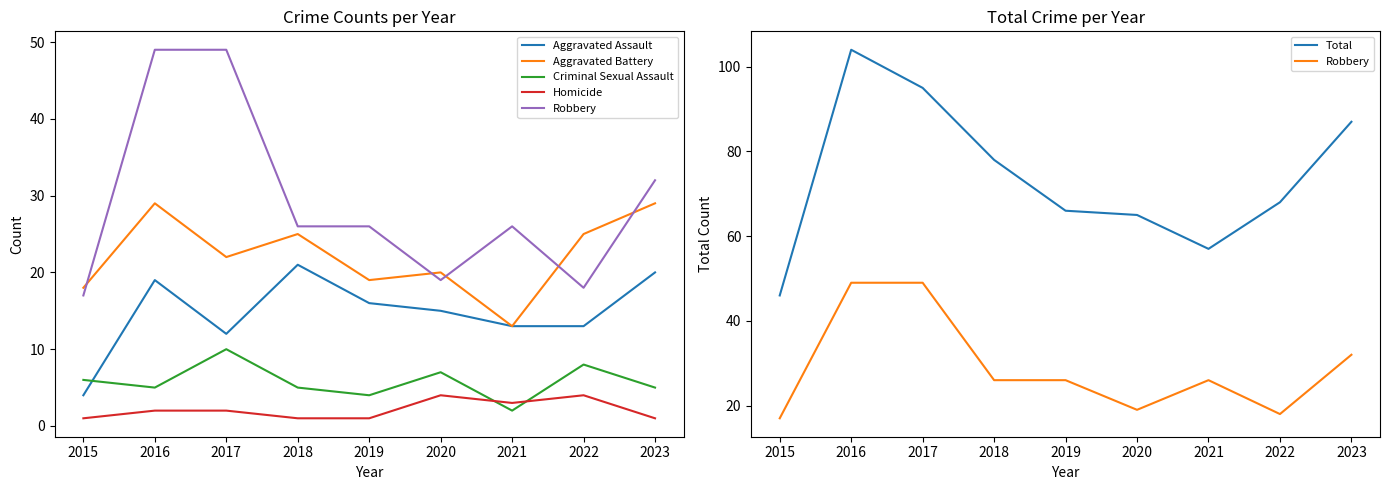

Which label corresponds to the smallest value in the chart?

2015